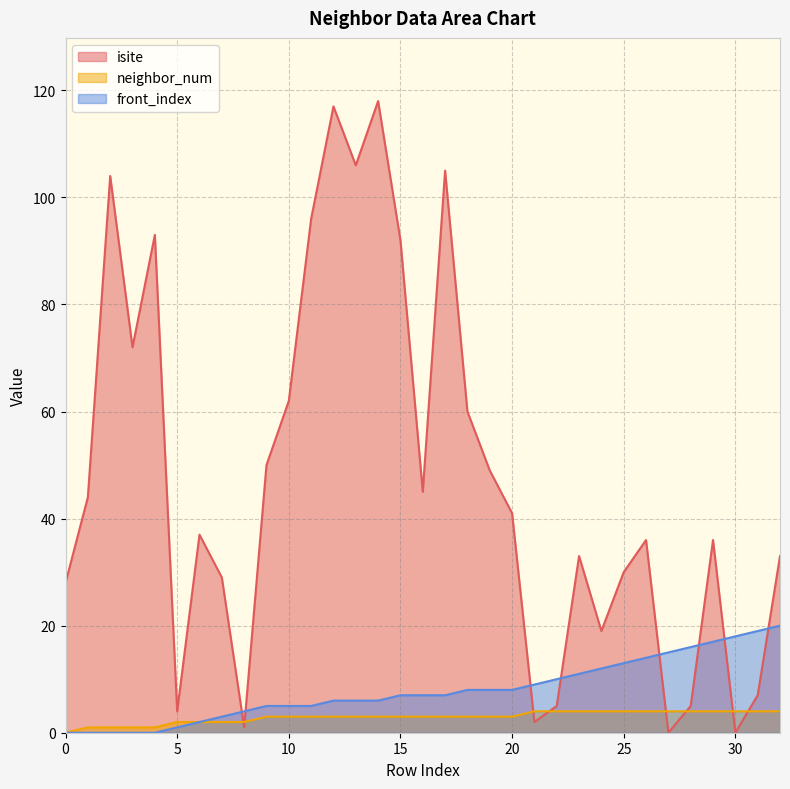

What is the difference between the maximum and second lowest values in the isite series?

118